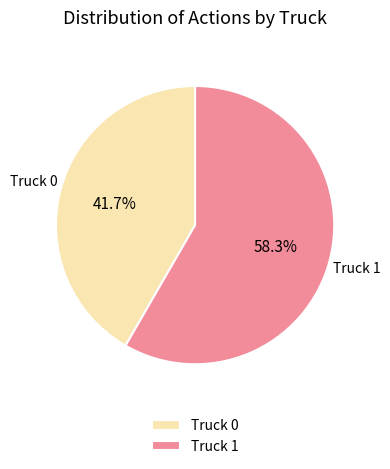

Which has a higher value, Truck 1 or Truck 0?

Truck 1